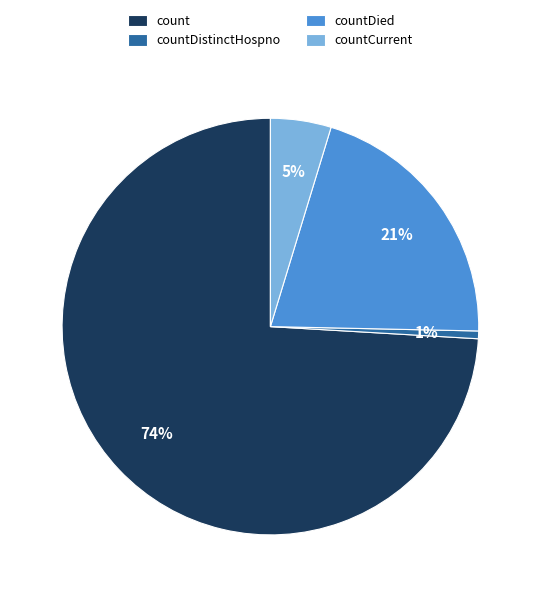

Is the sum of countCurrent and count greater than half?

Yes